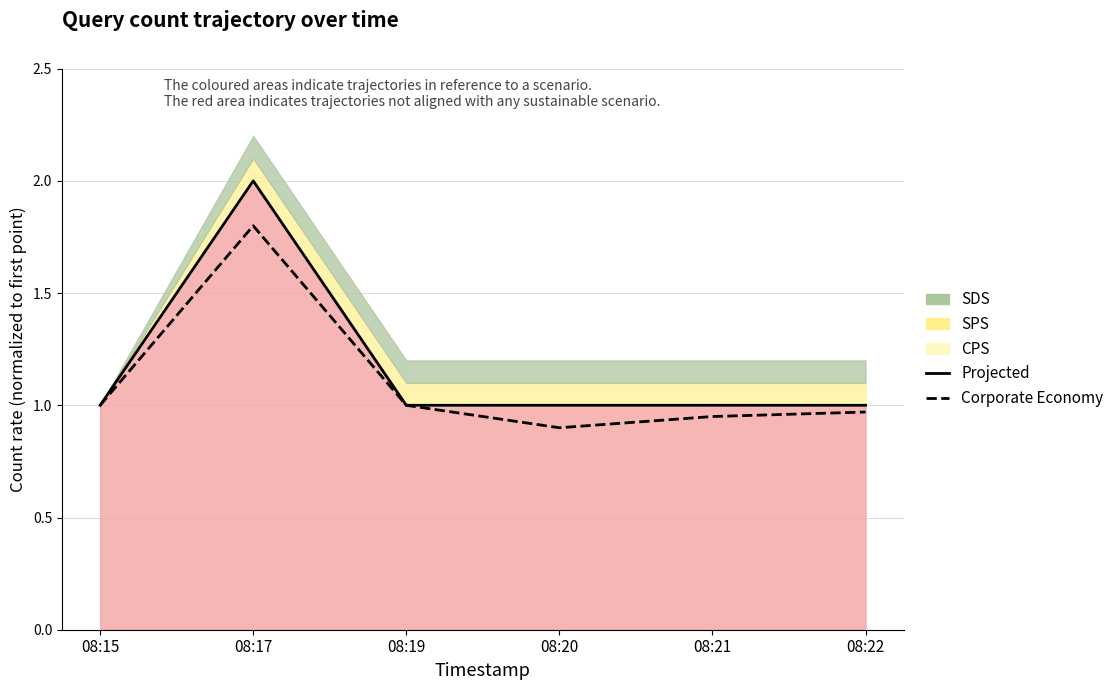

True or false: Projected has more than 1 interior local peaks.

False